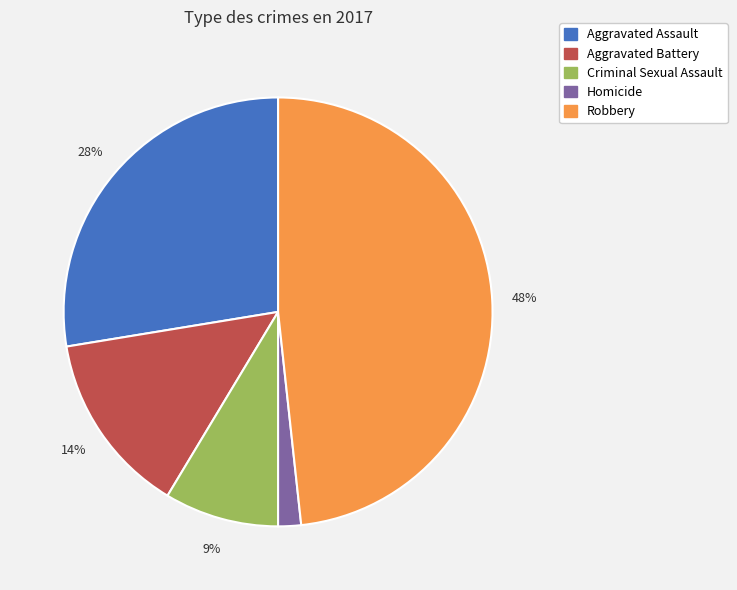

To the nearest percent, what is the average slice percentage?

20%